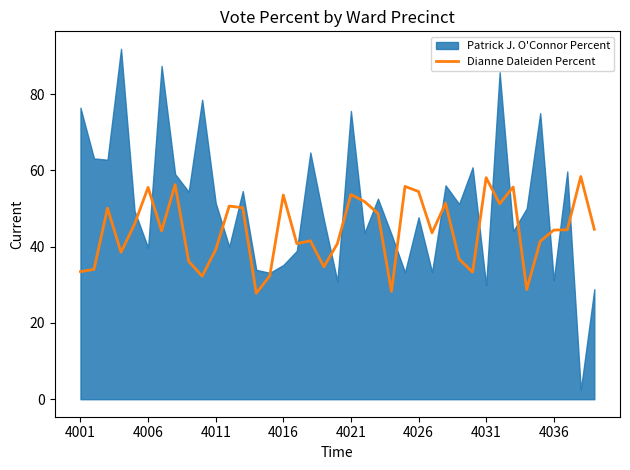

What position from the left is 11?

12